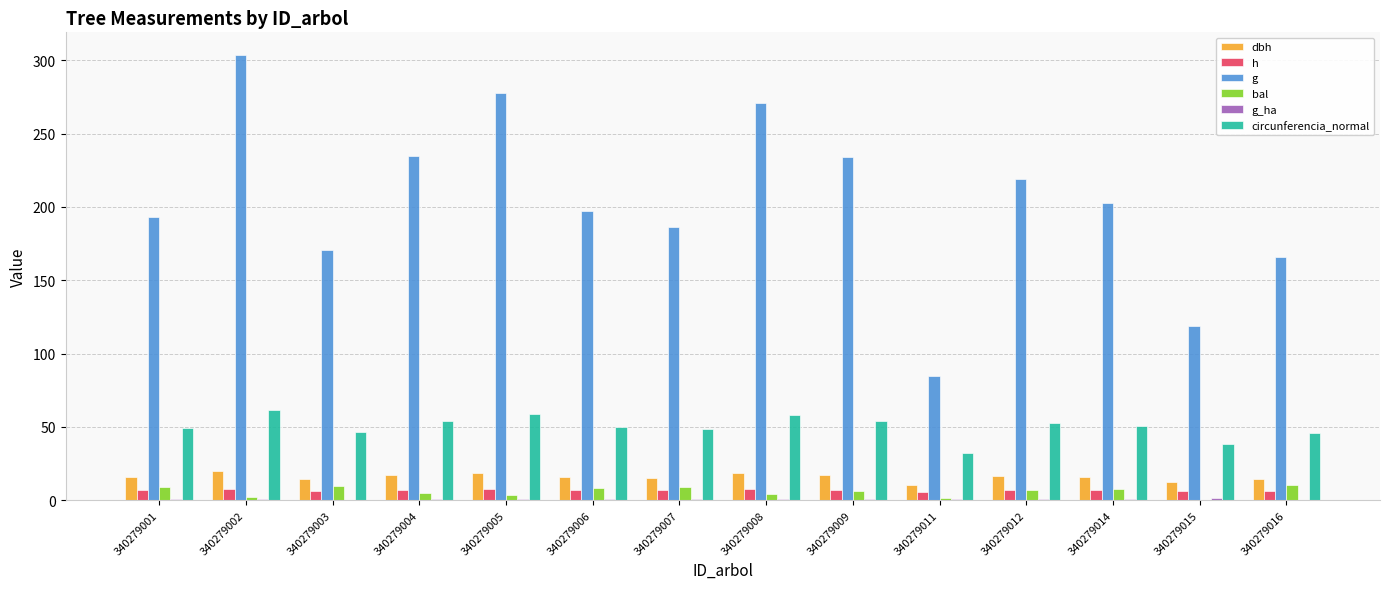

What is the difference between the circunferencia_normal values at 340279014 and 340279008?

7.9